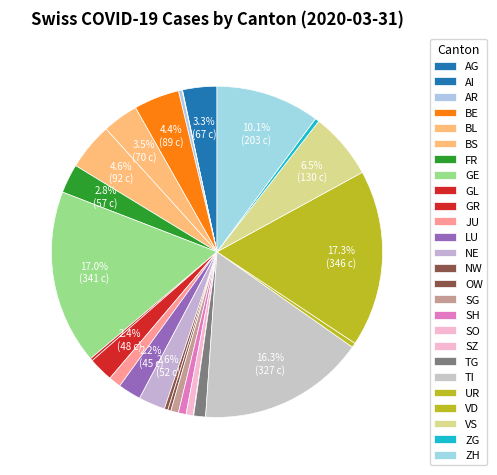

Combined, what portion of the pie is GR and SG?

3.1%